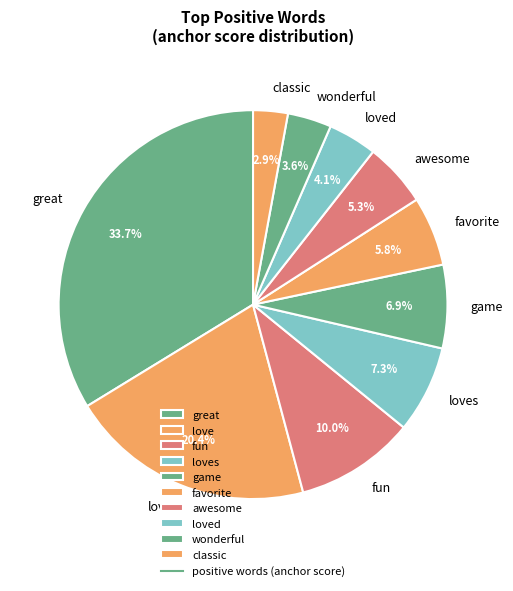

Count the number of slices in the pie.

10